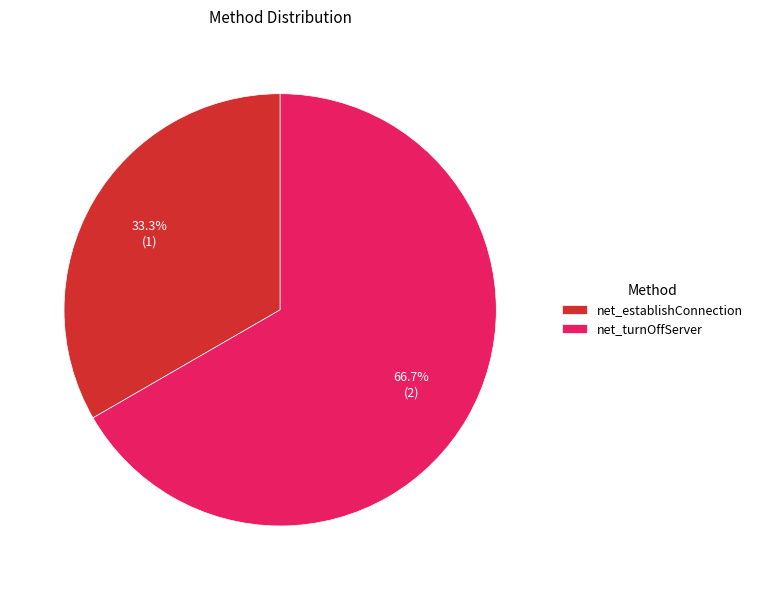

Is it true that net_turnOffServer is 53% of the pie?

False